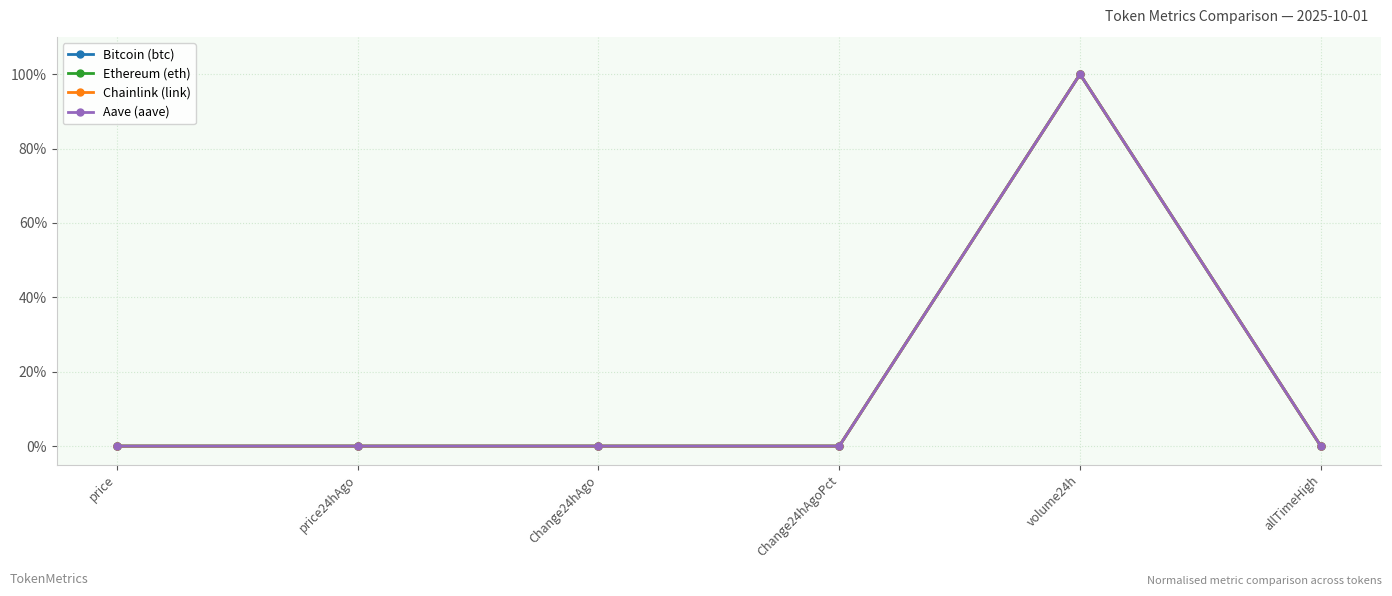

Count the number of data series in this chart.

4